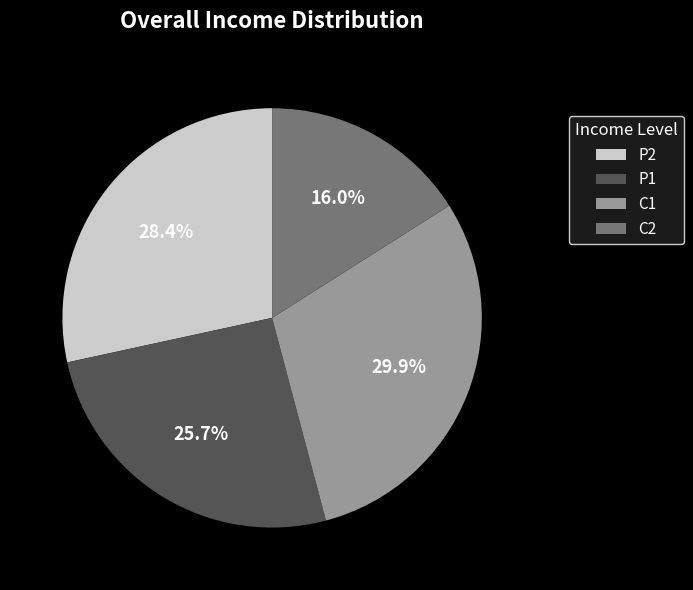

To the nearest percent, what is the difference between the largest and smallest slice percentages?

14%